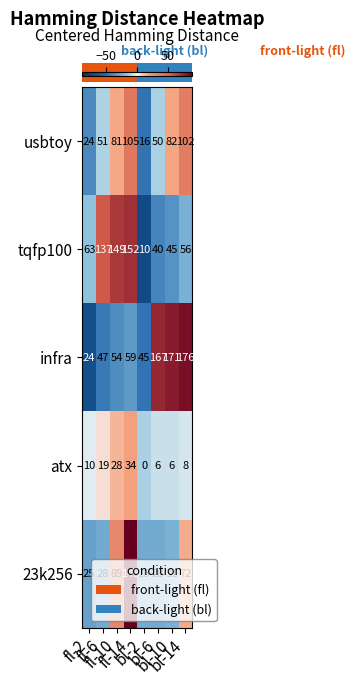

Which series has the widest spread of values?

infra